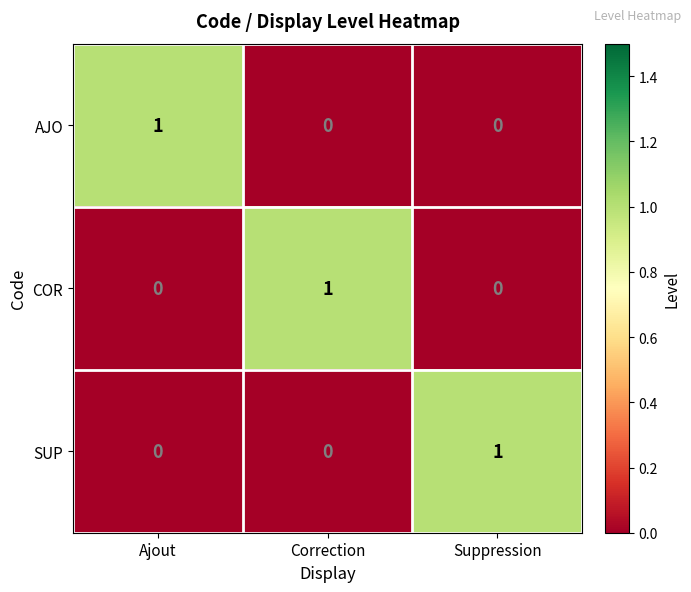

Which category has the highest value in the SUP series?

Suppression